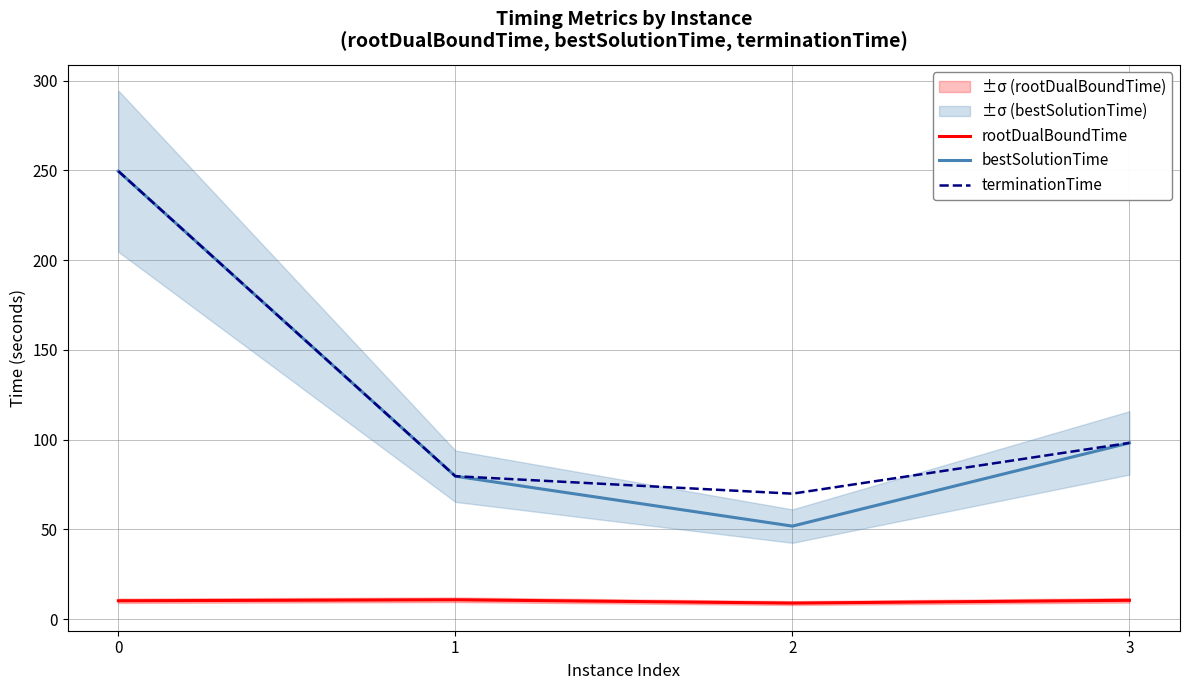

What is the minimum value for terminationTime?

69.9